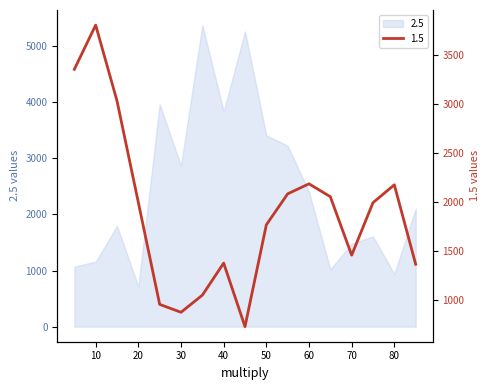

What is the value of the 12th point from the left?

2183.6